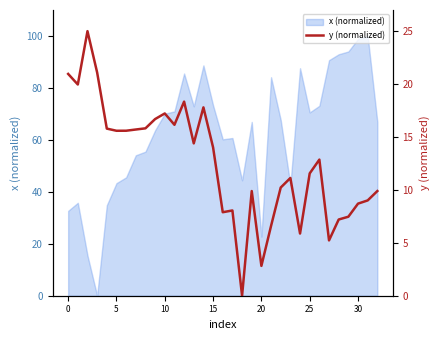

How many values are below 12?

16